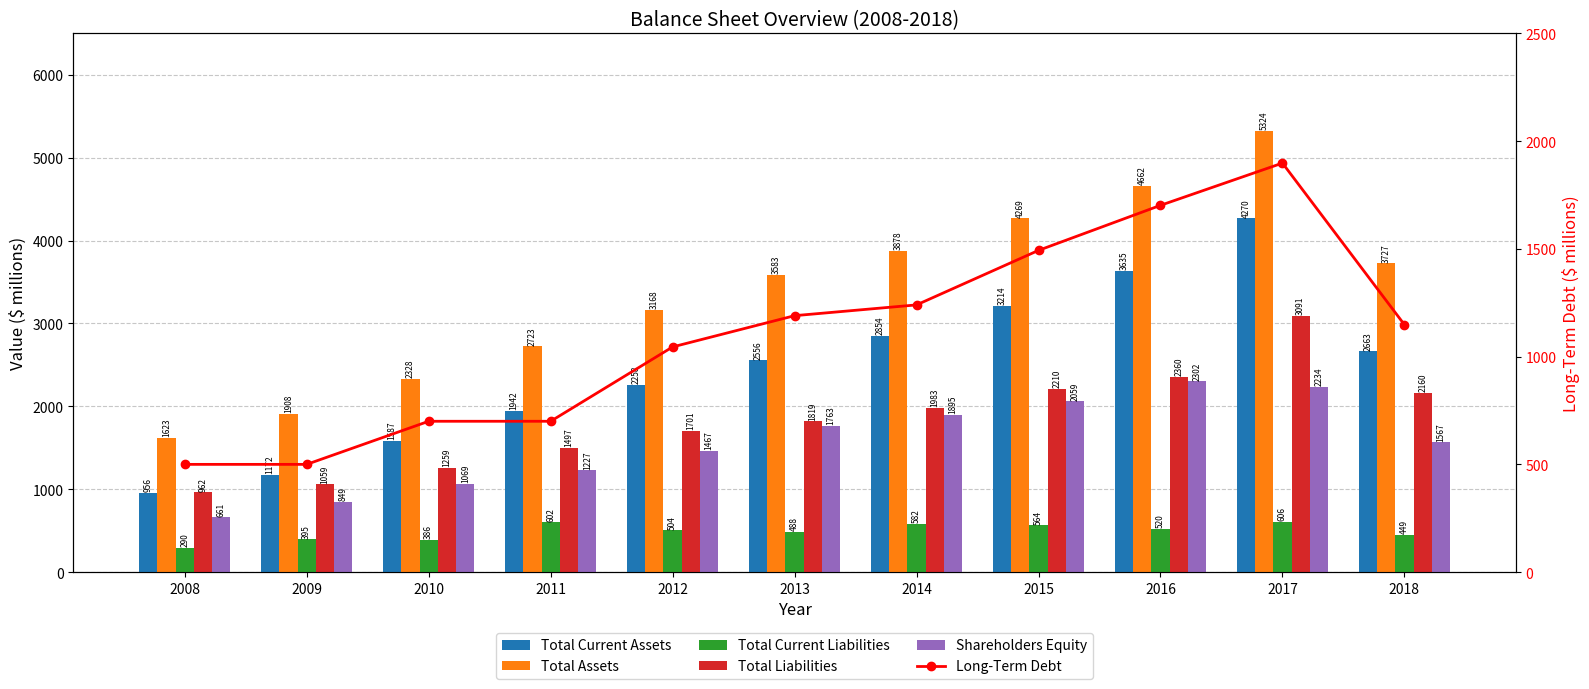

What is the difference between the Total Assets values at 2011 and 2010?

395